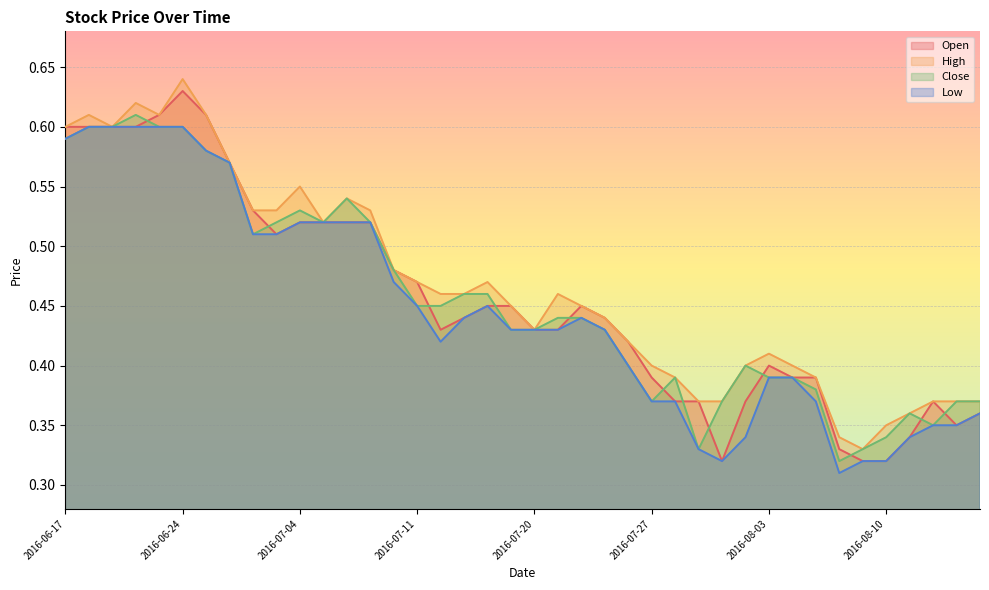

What is the value of the Close point at the 34th from the left?

0.3